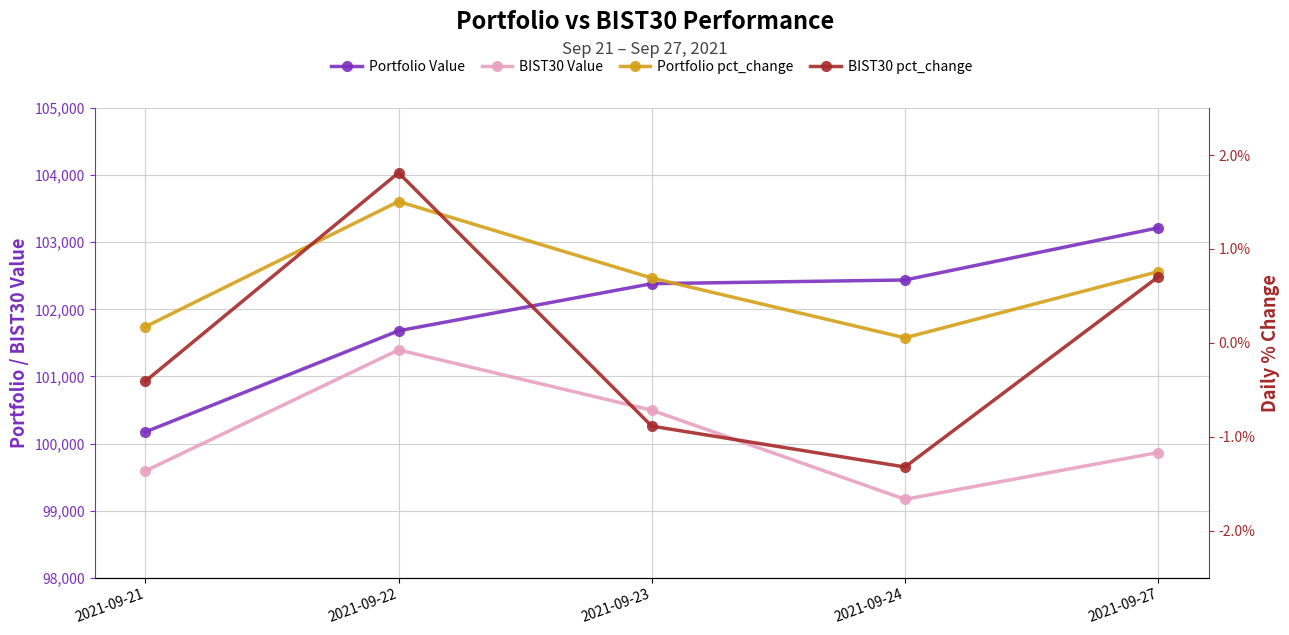

What is the spread (max minus min) of values at 2021-09-21?

100172.4